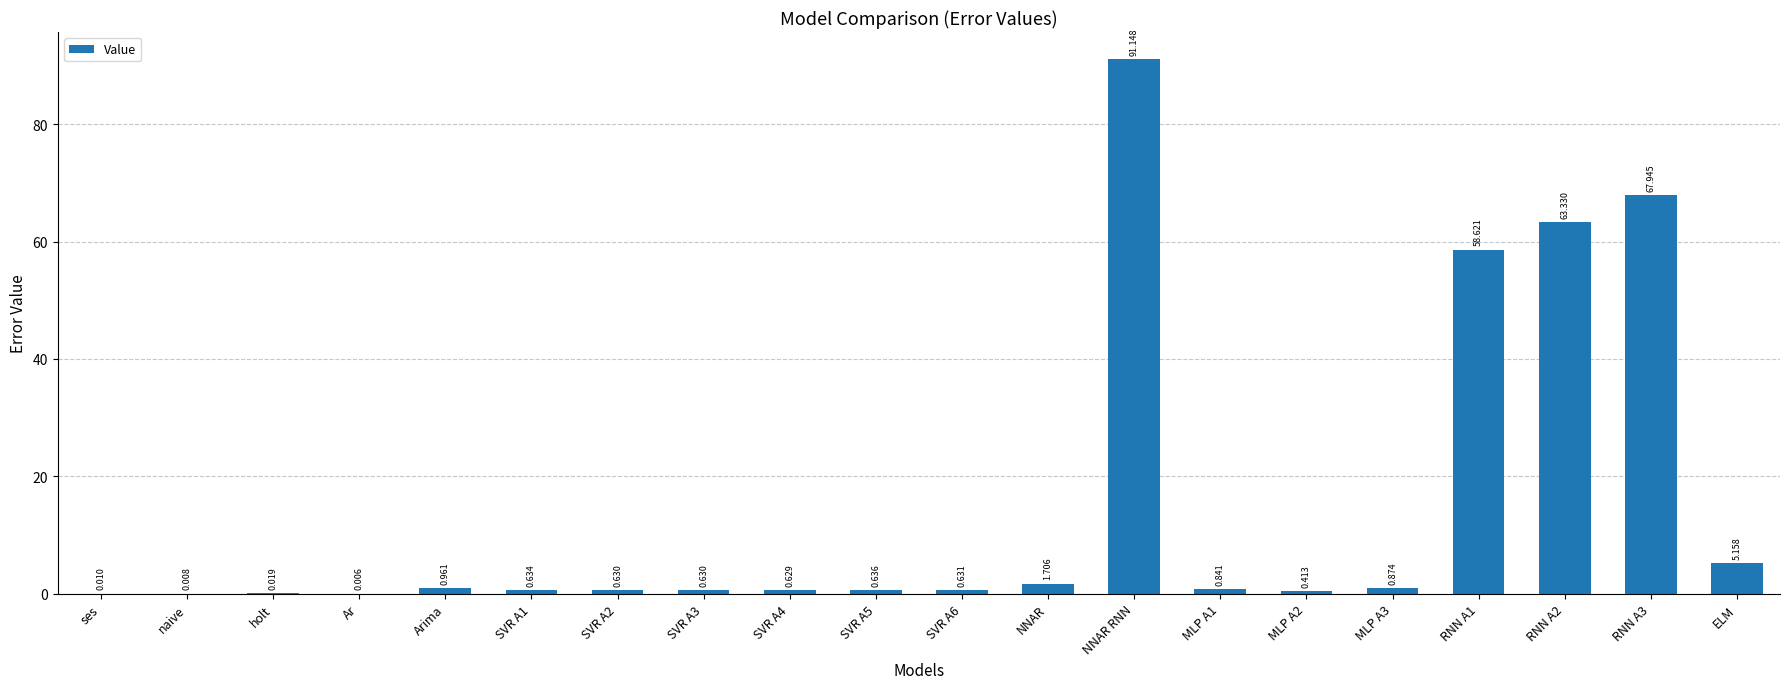

Which label corresponds to the largest value in the chart?

NNAR RNN